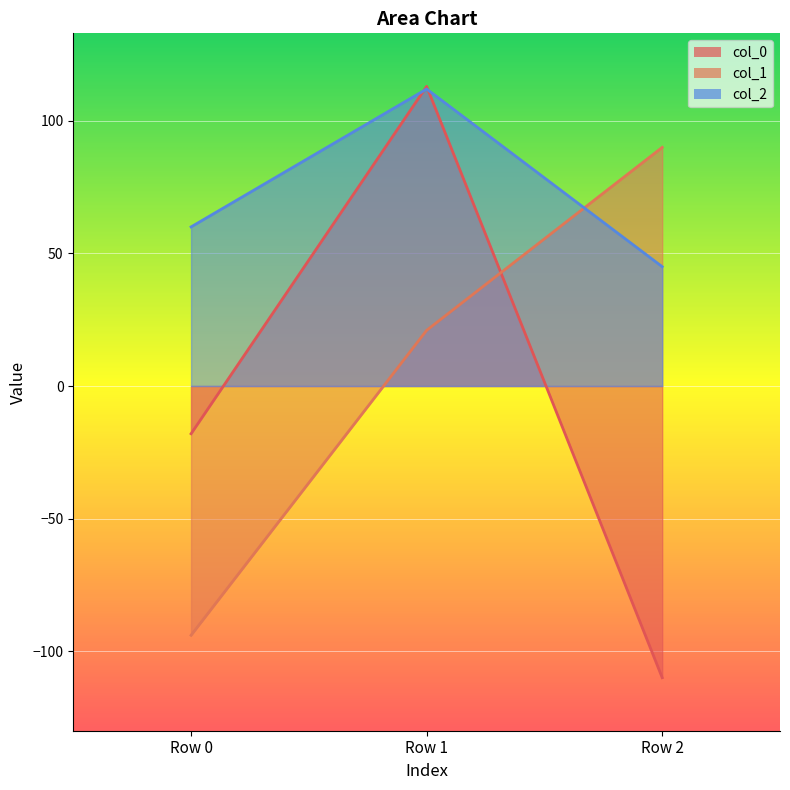

How many negative values does the col_0 series have?

2